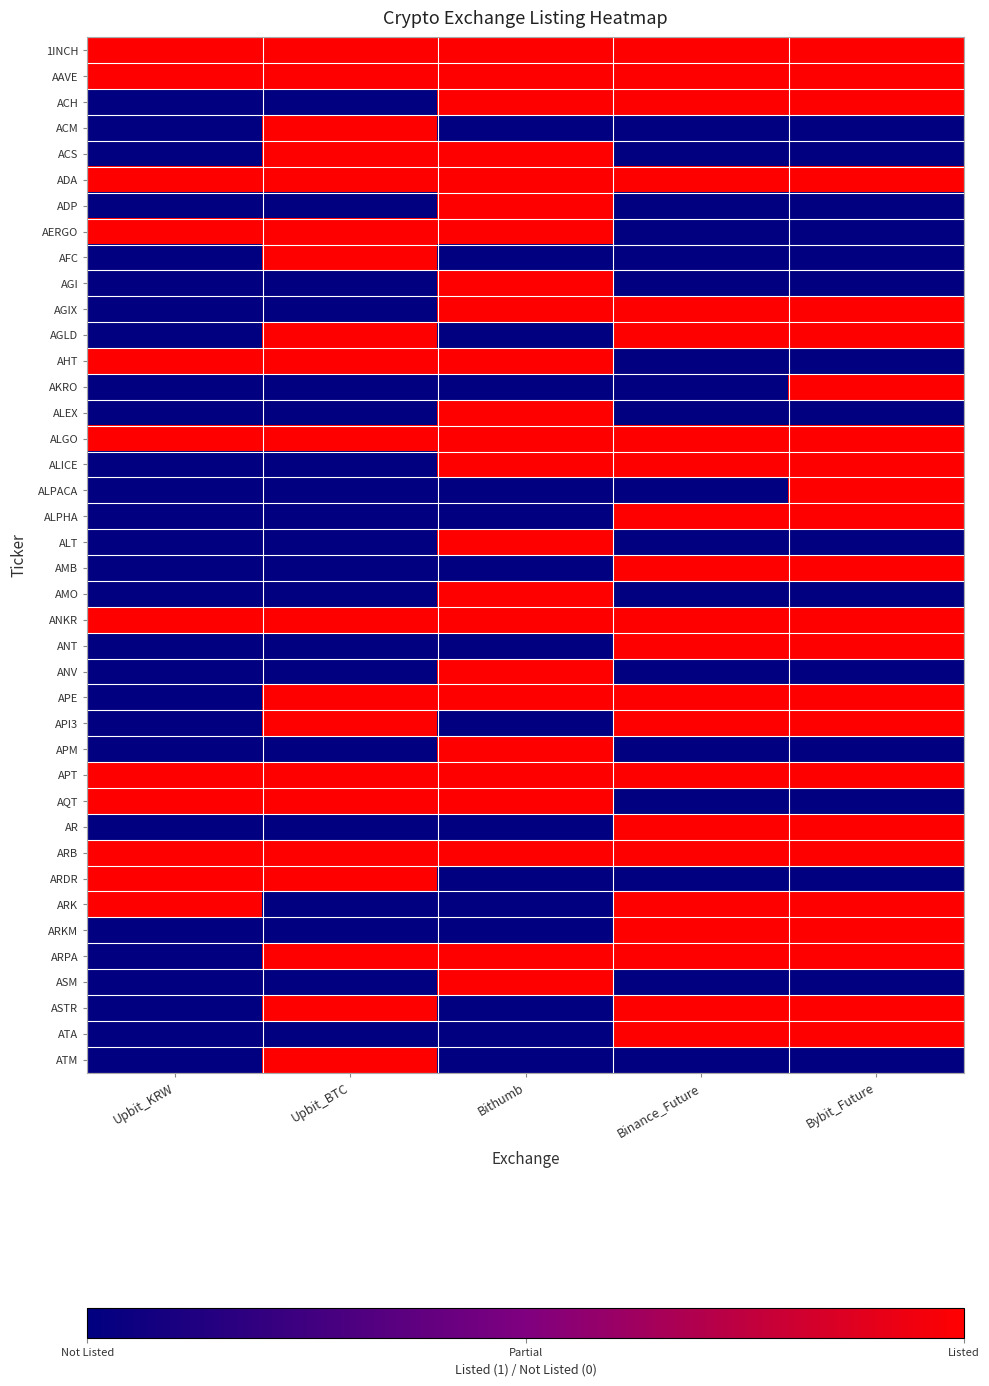

Reading left to right, extract all data points from this chart.

1INCH: Upbit_KRW=1	Upbit_BTC=1	Bithumb=1	Binance_Future=1	Bybit_Future=1
AAVE: Upbit_KRW=1	Upbit_BTC=1	Bithumb=1	Binance_Future=1	Bybit_Future=1
ACH: Upbit_KRW=0	Upbit_BTC=0	Bithumb=1	Binance_Future=1	Bybit_Future=1
ACM: Upbit_KRW=0	Upbit_BTC=1	Bithumb=0	Binance_Future=0	Bybit_Future=0
ACS: Upbit_KRW=0	Upbit_BTC=1	Bithumb=1	Binance_Future=0	Bybit_Future=0
ADA: Upbit_KRW=1	Upbit_BTC=1	Bithumb=1	Binance_Future=1	Bybit_Future=1
ADP: Upbit_KRW=0	Upbit_BTC=0	Bithumb=1	Binance_Future=0	Bybit_Future=0
AERGO: Upbit_KRW=1	Upbit_BTC=1	Bithumb=1	Binance_Future=0	Bybit_Future=0
AFC: Upbit_KRW=0	Upbit_BTC=1	Bithumb=0	Binance_Future=0	Bybit_Future=0
AGI: Upbit_KRW=0	Upbit_BTC=0	Bithumb=1	Binance_Future=0	Bybit_Future=0
AGIX: Upbit_KRW=0	Upbit_BTC=0	Bithumb=1	Binance_Future=1	Bybit_Future=1
AGLD: Upbit_KRW=0	Upbit_BTC=1	Bithumb=0	Binance_Future=1	Bybit_Future=1
AHT: Upbit_KRW=1	Upbit_BTC=1	Bithumb=1	Binance_Future=0	Bybit_Future=0
AKRO: Upbit_KRW=0	Upbit_BTC=0	Bithumb=0	Binance_Future=0	Bybit_Future=1
ALEX: Upbit_KRW=0	Upbit_BTC=0	Bithumb=1	Binance_Future=0	Bybit_Future=0
ALGO: Upbit_KRW=1	Upbit_BTC=1	Bithumb=1	Binance_Future=1	Bybit_Future=1
ALICE: Upbit_KRW=0	Upbit_BTC=0	Bithumb=1	Binance_Future=1	Bybit_Future=1
ALPACA: Upbit_KRW=0	Upbit_BTC=0	Bithumb=0	Binance_Future=0	Bybit_Future=1
ALPHA: Upbit_KRW=0	Upbit_BTC=0	Bithumb=0	Binance_Future=1	Bybit_Future=1
ALT: Upbit_KRW=0	Upbit_BTC=0	Bithumb=1	Binance_Future=0	Bybit_Future=0
AMB: Upbit_KRW=0	Upbit_BTC=0	Bithumb=0	Binance_Future=1	Bybit_Future=1
AMO: Upbit_KRW=0	Upbit_BTC=0	Bithumb=1	Binance_Future=0	Bybit_Future=0
ANKR: Upbit_KRW=1	Upbit_BTC=1	Bithumb=1	Binance_Future=1	Bybit_Future=1
ANT: Upbit_KRW=0	Upbit_BTC=0	Bithumb=0	Binance_Future=1	Bybit_Future=1
ANV: Upbit_KRW=0	Upbit_BTC=0	Bithumb=1	Binance_Future=0	Bybit_Future=0
APE: Upbit_KRW=0	Upbit_BTC=1	Bithumb=1	Binance_Future=1	Bybit_Future=1
API3: Upbit_KRW=0	Upbit_BTC=1	Bithumb=0	Binance_Future=1	Bybit_Future=1
APM: Upbit_KRW=0	Upbit_BTC=0	Bithumb=1	Binance_Future=0	Bybit_Future=0
APT: Upbit_KRW=1	Upbit_BTC=1	Bithumb=1	Binance_Future=1	Bybit_Future=1
AQT: Upbit_KRW=1	Upbit_BTC=1	Bithumb=1	Binance_Future=0	Bybit_Future=0
AR: Upbit_KRW=0	Upbit_BTC=0	Bithumb=0	Binance_Future=1	Bybit_Future=1
ARB: Upbit_KRW=1	Upbit_BTC=1	Bithumb=1	Binance_Future=1	Bybit_Future=1
ARDR: Upbit_KRW=1	Upbit_BTC=1	Bithumb=0	Binance_Future=0	Bybit_Future=0
ARK: Upbit_KRW=1	Upbit_BTC=0	Bithumb=0	Binance_Future=1	Bybit_Future=1
ARKM: Upbit_KRW=0	Upbit_BTC=0	Bithumb=0	Binance_Future=1	Bybit_Future=1
ARPA: Upbit_KRW=0	Upbit_BTC=1	Bithumb=1	Binance_Future=1	Bybit_Future=1
ASM: Upbit_KRW=0	Upbit_BTC=0	Bithumb=1	Binance_Future=0	Bybit_Future=0
ASTR: Upbit_KRW=0	Upbit_BTC=1	Bithumb=0	Binance_Future=1	Bybit_Future=1
ATA: Upbit_KRW=0	Upbit_BTC=0	Bithumb=0	Binance_Future=1	Bybit_Future=1
ATM: Upbit_KRW=0	Upbit_BTC=1	Bithumb=0	Binance_Future=0	Bybit_Future=0